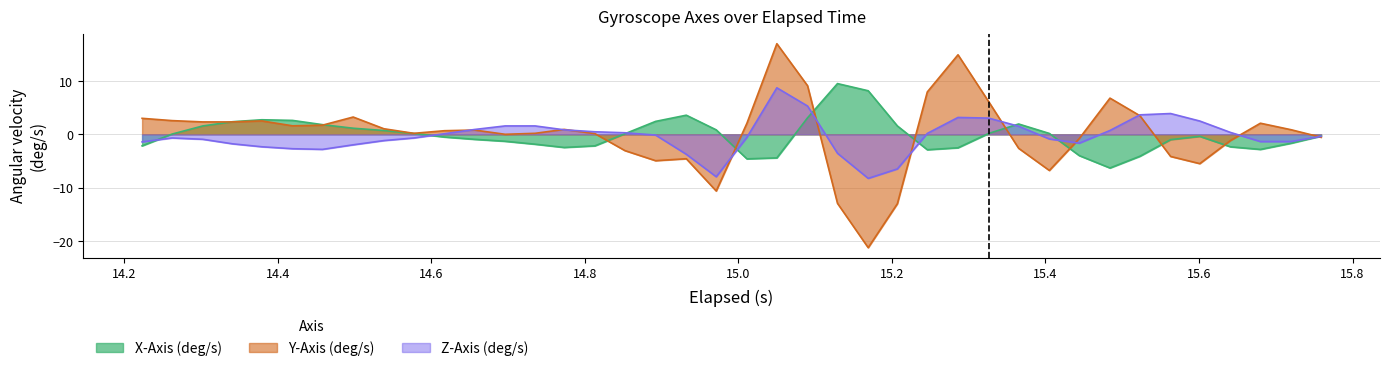

Which series has the largest total across all categories?

Y-Axis (deg/s)